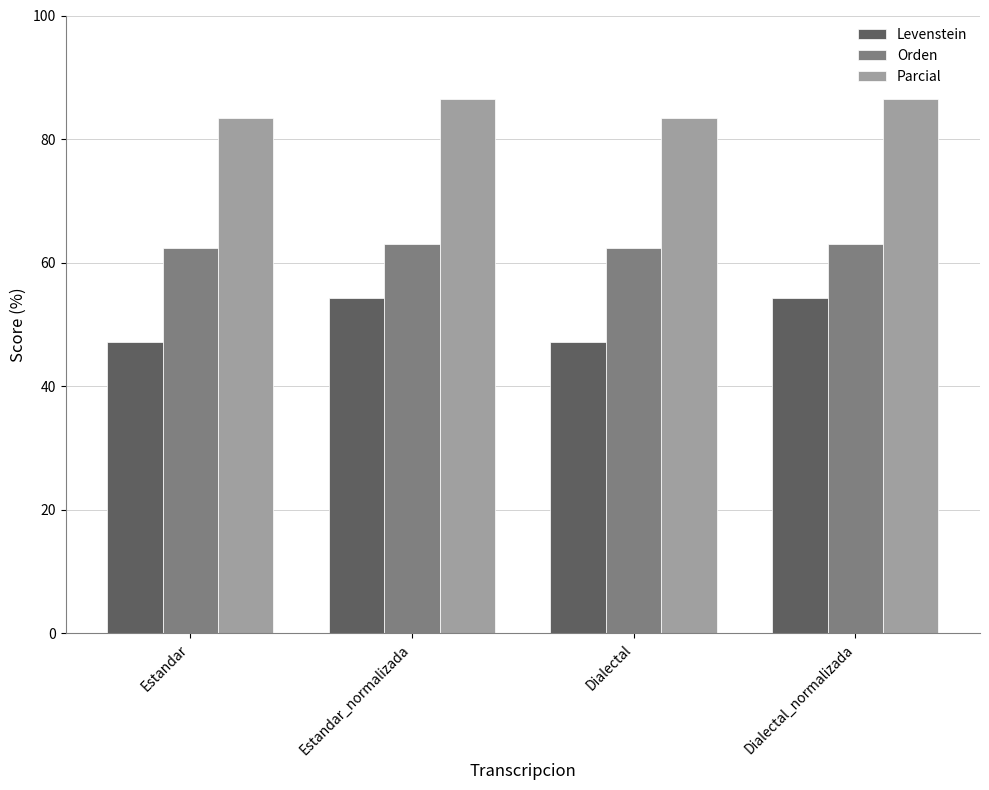

What is the total value across all series at Dialectal?

192.8